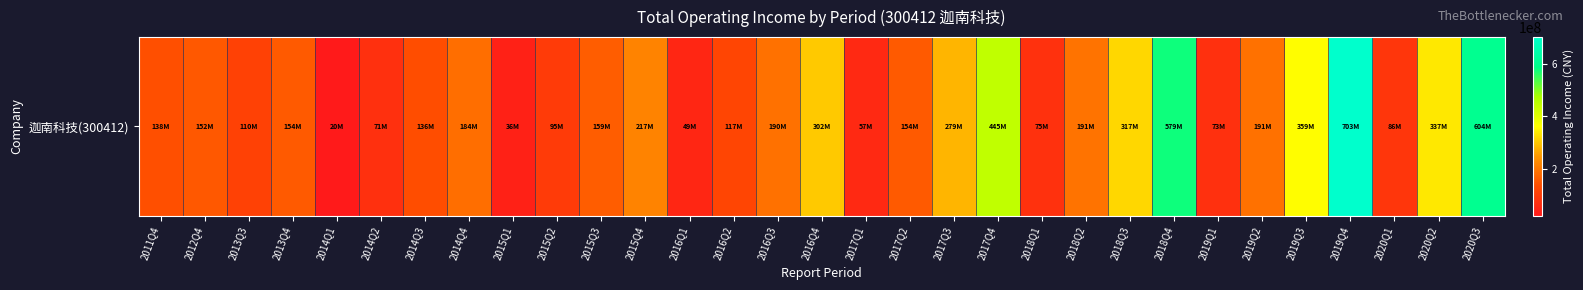

Which category has the highest value across all series?

2019Q4